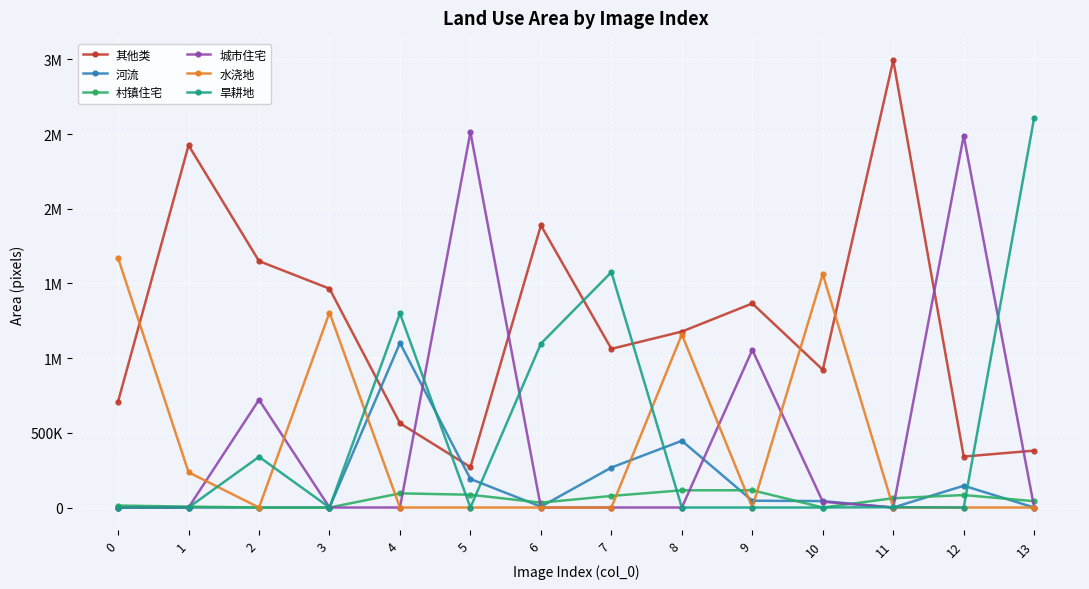

What are all the series names shown in the legend?

其他类, 河流, 村镇住宅, 城市住宅, 水浇地, 旱耕地